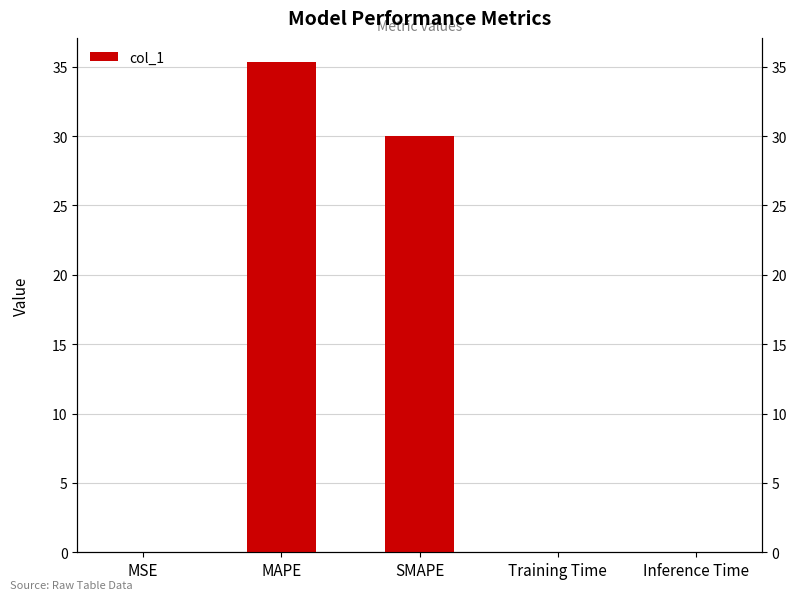

Rank the categories by value from highest to lowest.

MAPE, SMAPE, Training Time, Inference Time, MSE